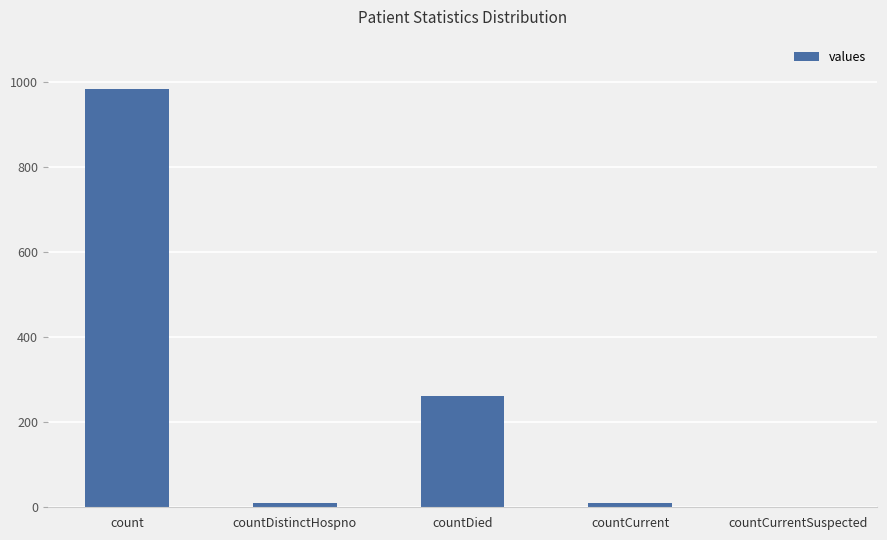

What is the maximum value shown in the chart?

985